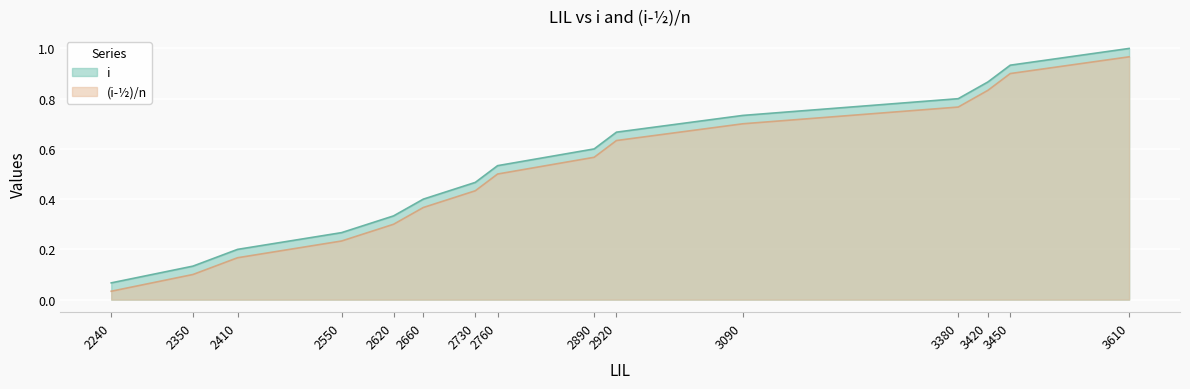

What is the greatest value displayed?

1.0